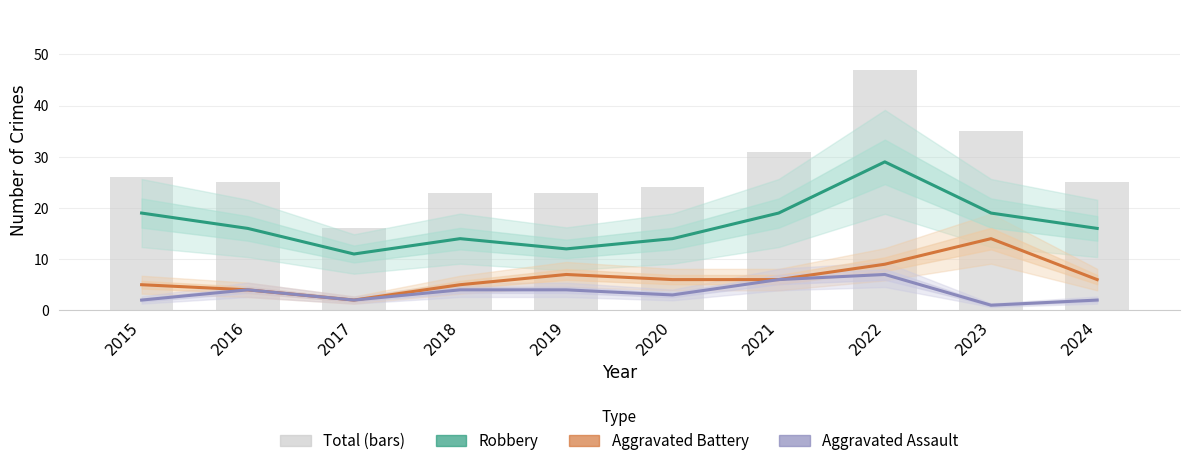

What is the maximum value shown in the chart?

47